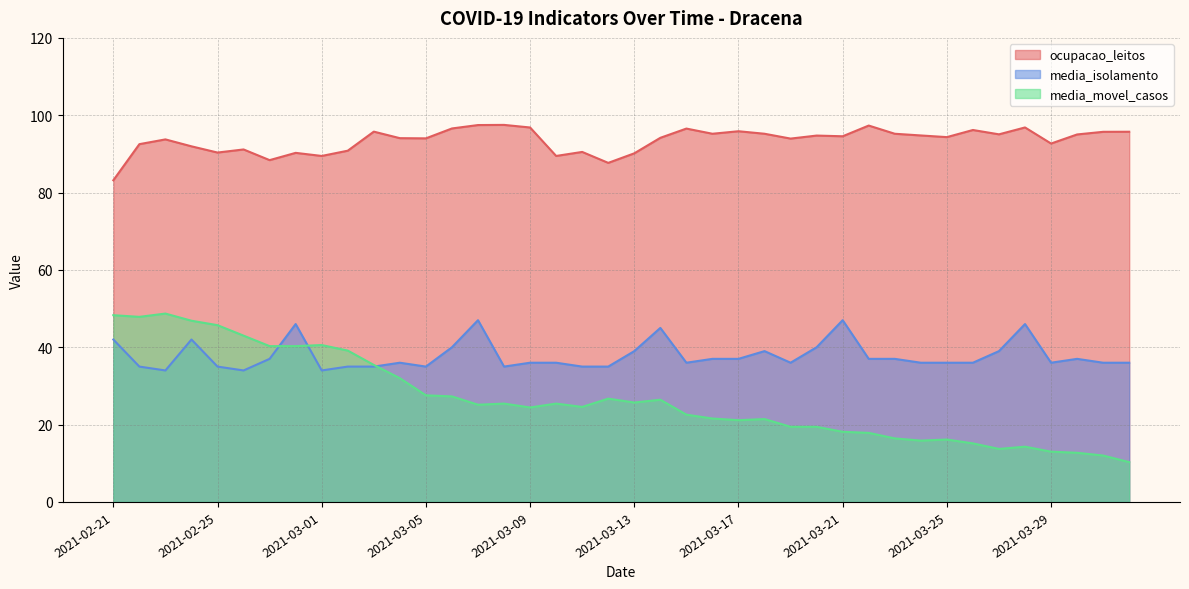

Where is the first local maximum for media_movel_casos?

2021-02-23